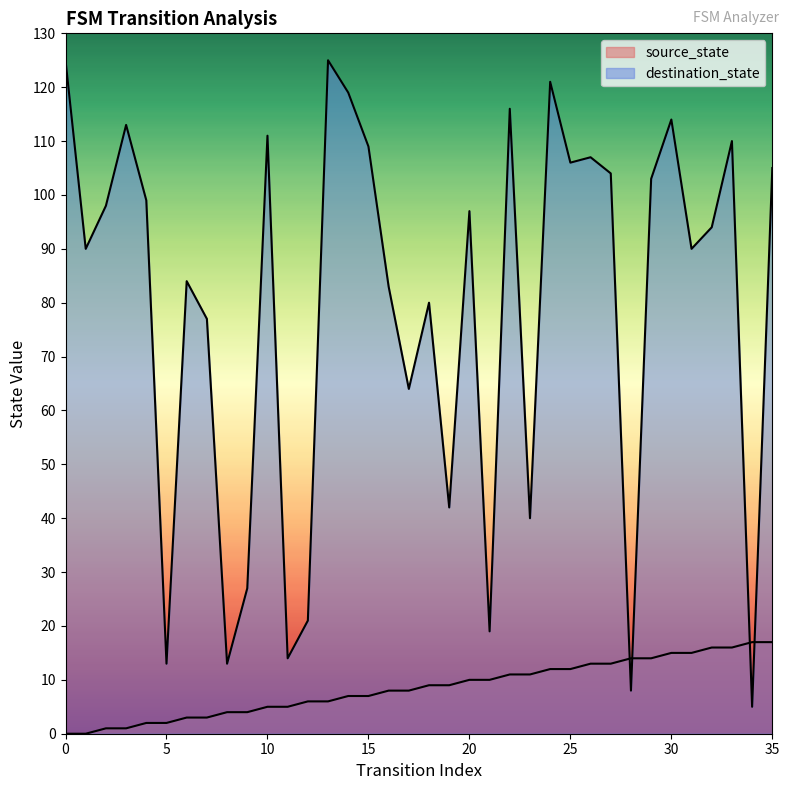

What is the sum of all source_state values?

306